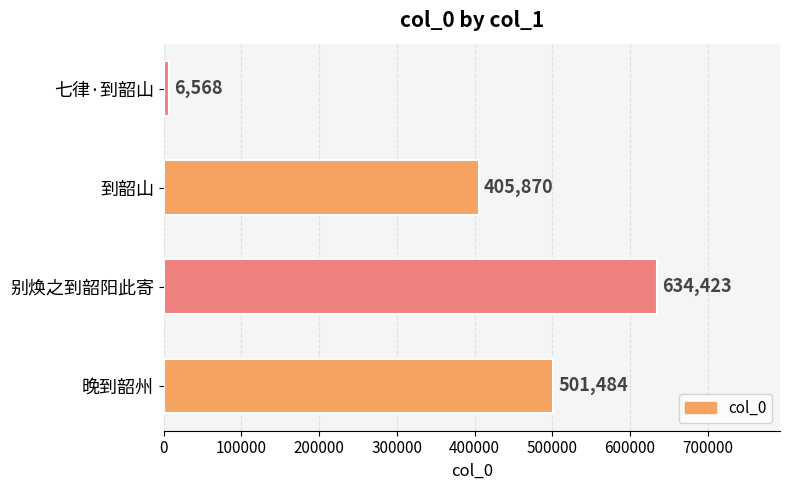

How many values are between 405870 and 634423?

3